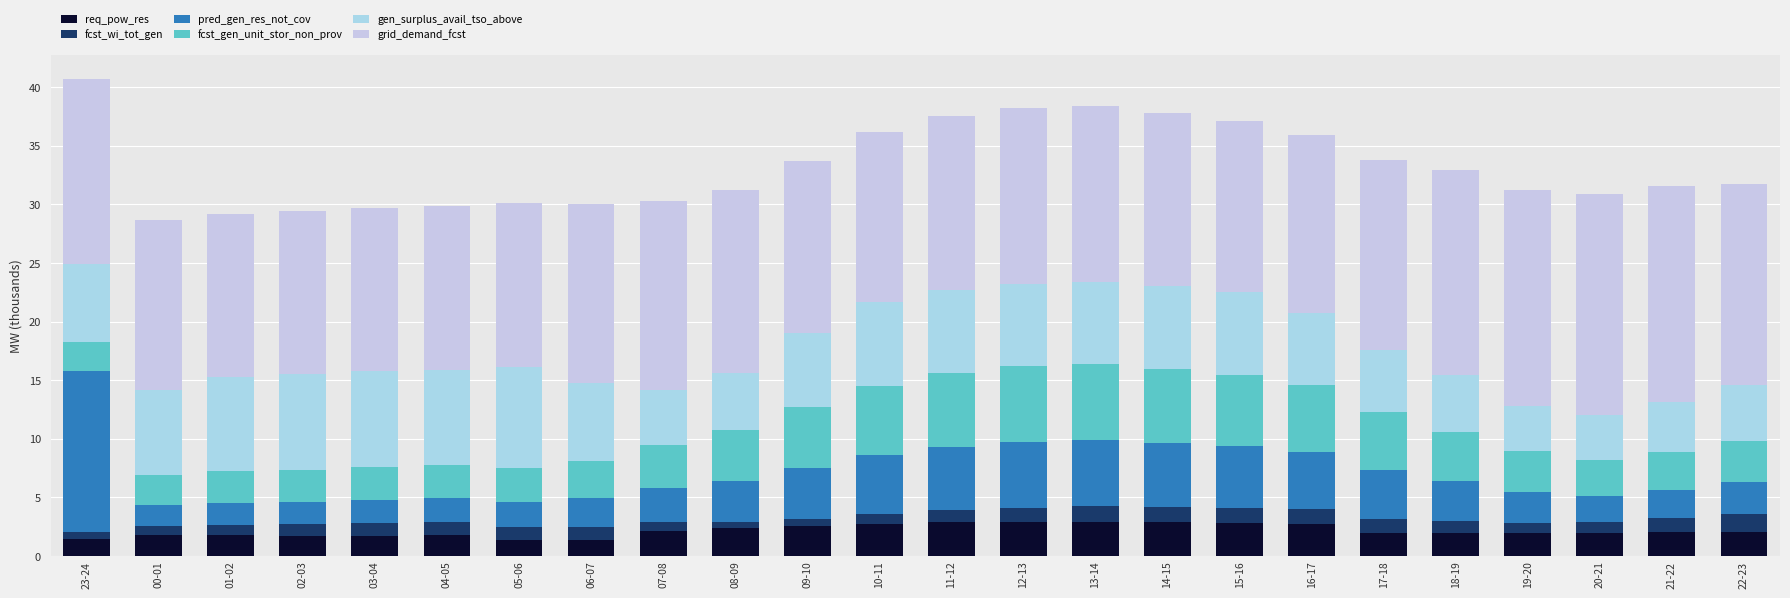

What is the total value across all series at 13-14?

38.4